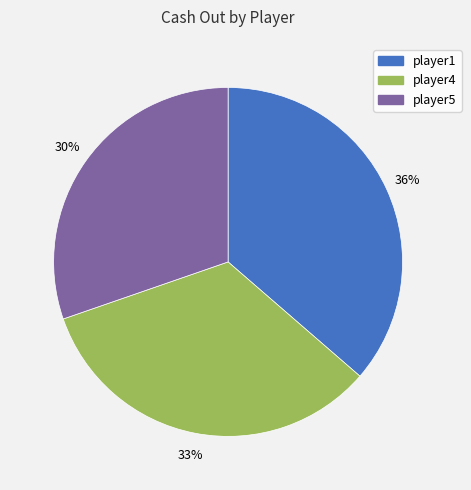

Count the number of slices in the pie.

3